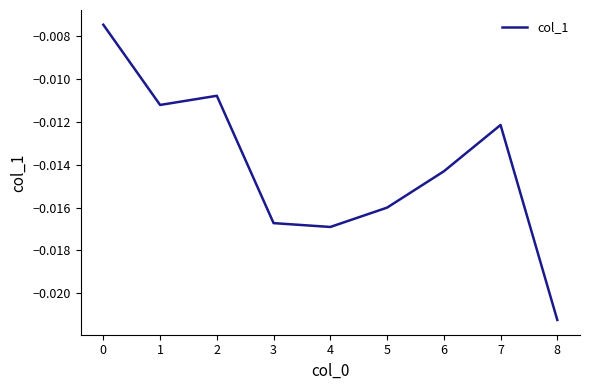

Which label corresponds to the smallest value in the chart?

8